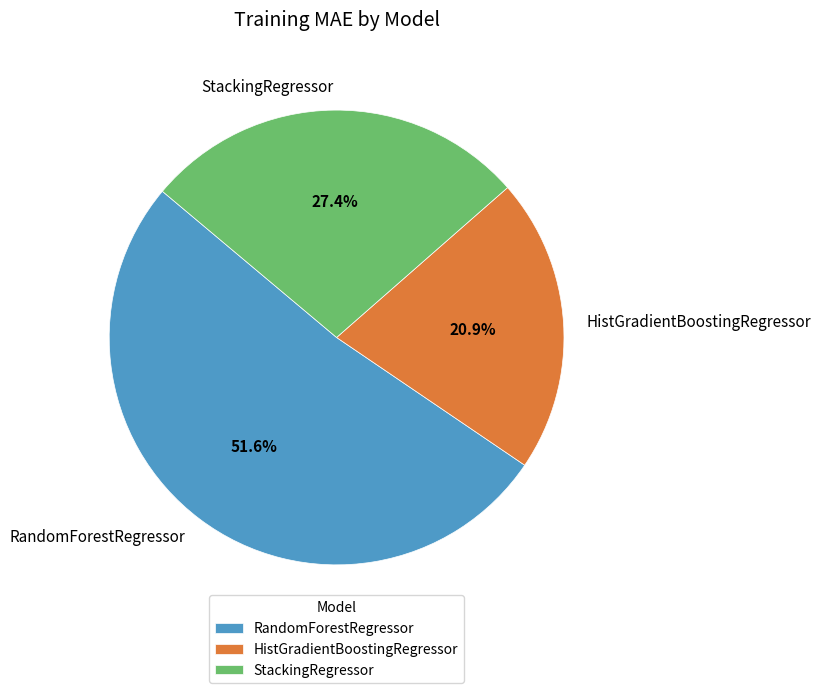

Count the number of slices in the pie.

3